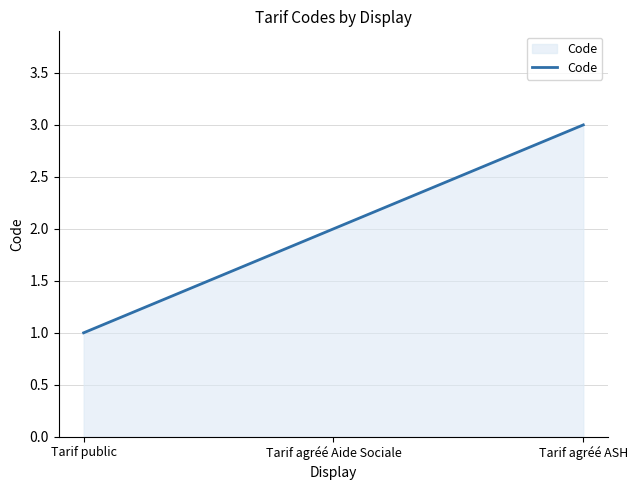

Rank the categories by value from highest to lowest.

Tarif agréé ASH, Tarif agréé Aide Sociale, Tarif public